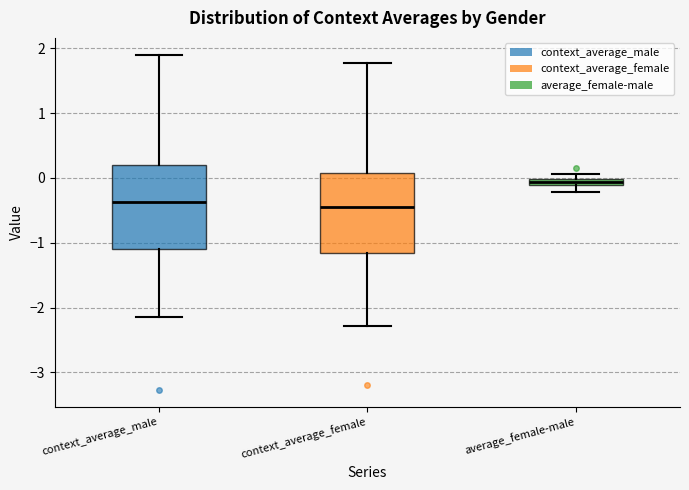

Which box has the highest median line?

average_female-male